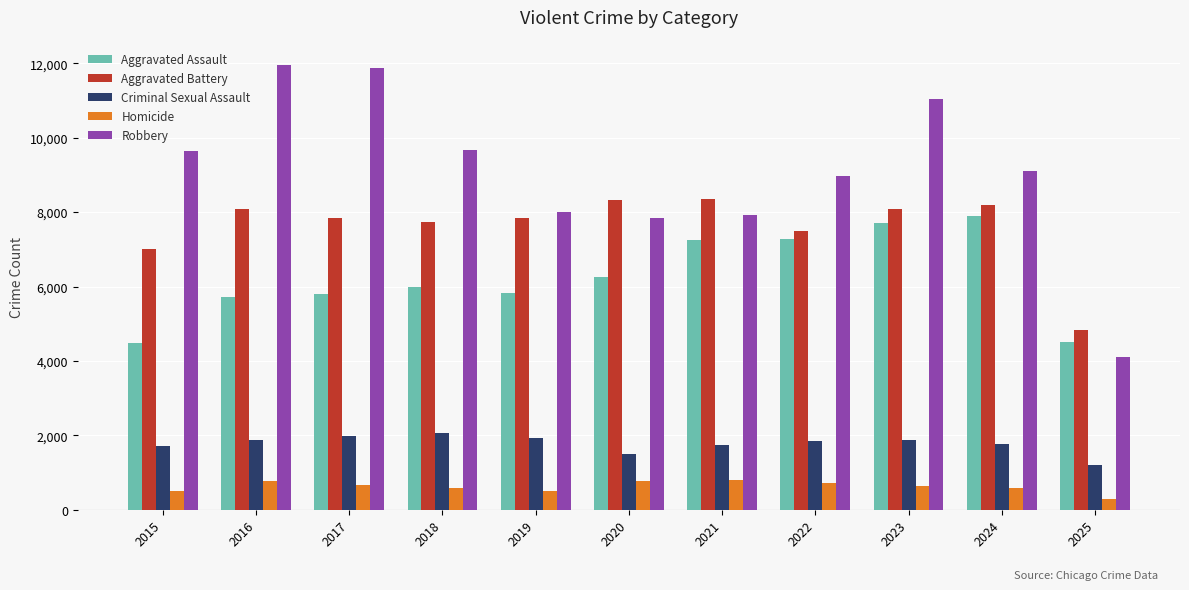

The Aggravated Battery series shows 10764 at 2016. True or false?

False